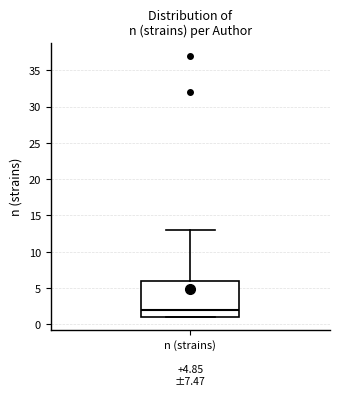

Transcribe this box plot: give where the median line is, the range the box spans, and where the two whiskers end, as read against the y-axis. The values are not printed on the chart, so give them approximately, as read against the axis.

median 2, box 1 to 6, whiskers 1 to 13